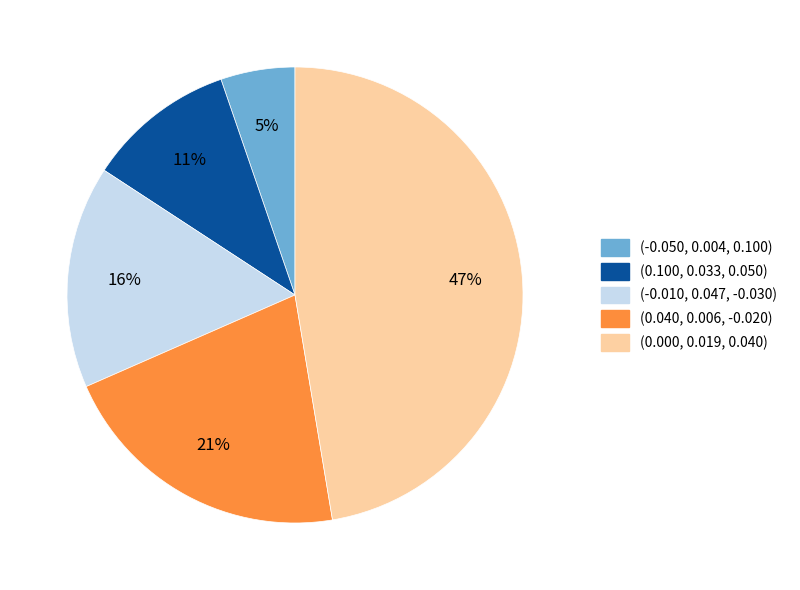

What is the largest slice in the pie chart?

(0.000, 0.019, 0.040)